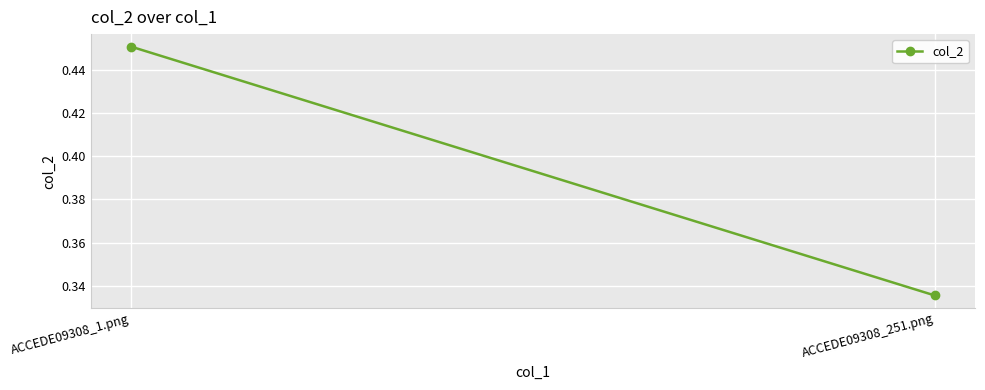

Which label corresponds to the largest value in the chart?

ACCEDE09308_1.png